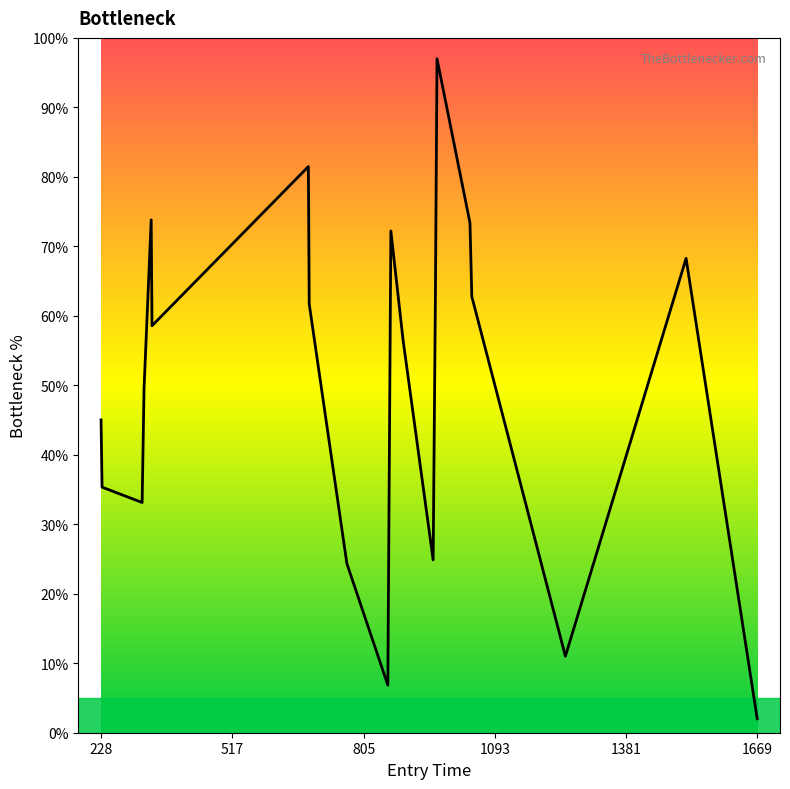

The value at 228 is 45.0. True or false?

True